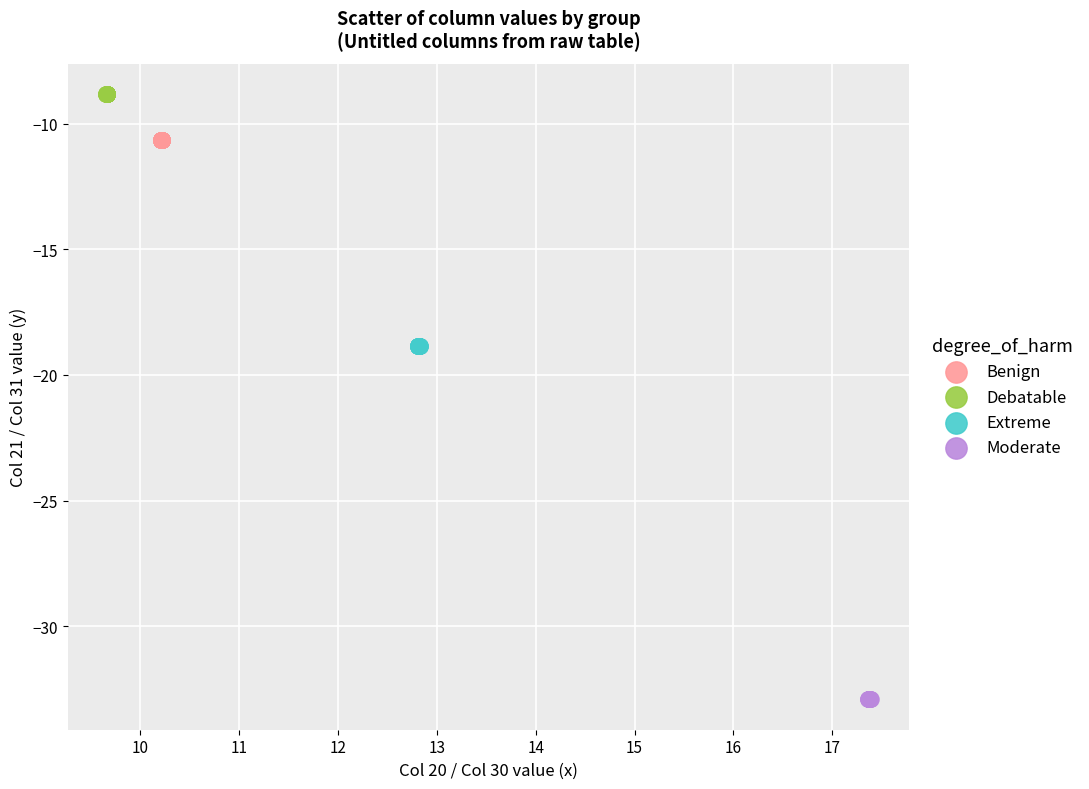

Which series has the largest Y range (max minus min)?

Moderate